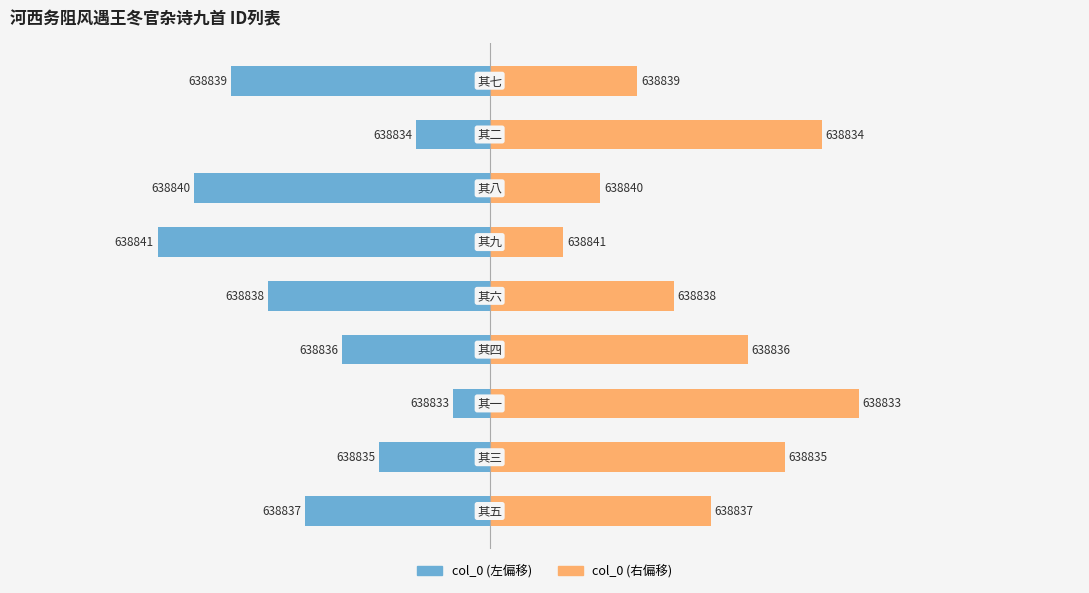

Which series has the largest total across all categories?

col_0 (右)